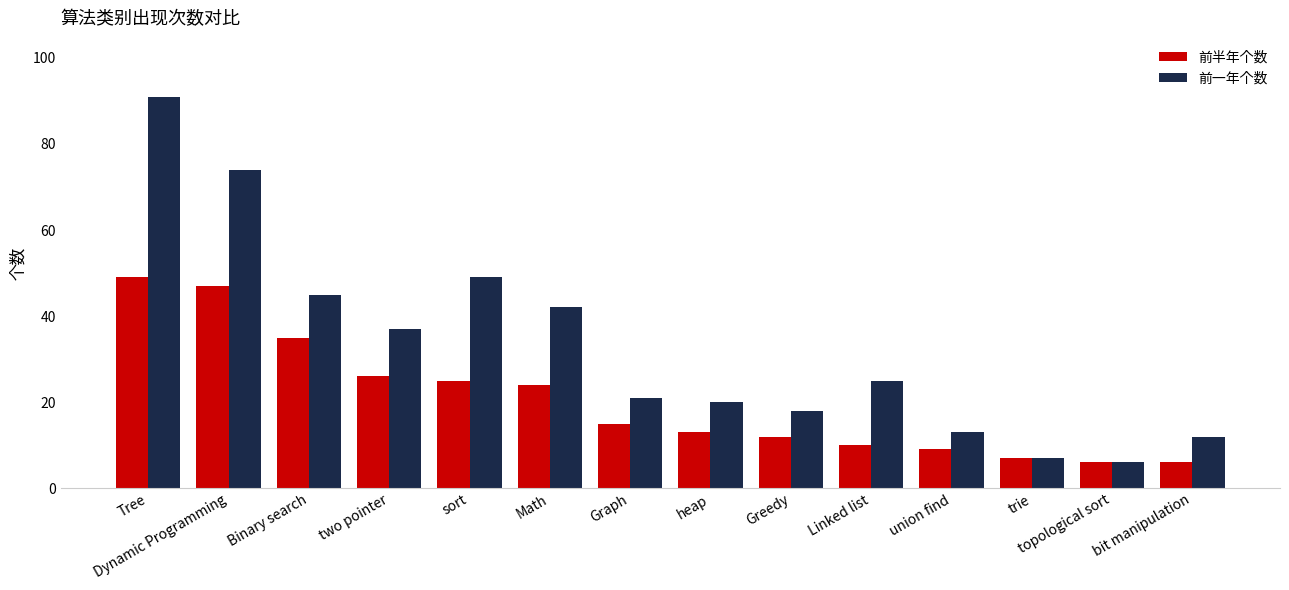

The 前半年个数 series shows 71 at Tree. True or false?

False